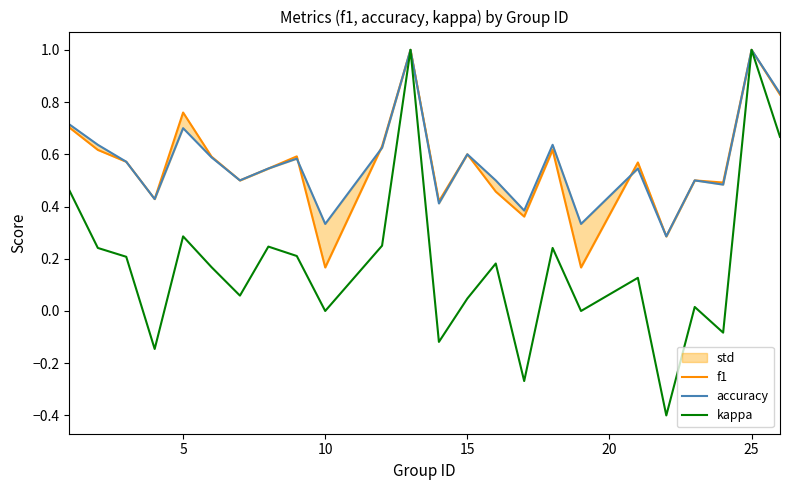

What is the highest value of the kappa series?

1.0